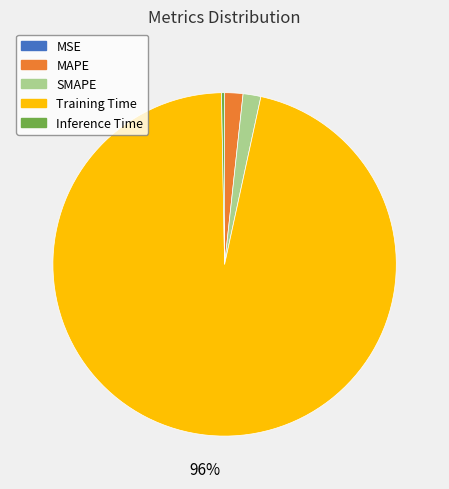

Is it true that SMAPE is 2% of the pie?

True